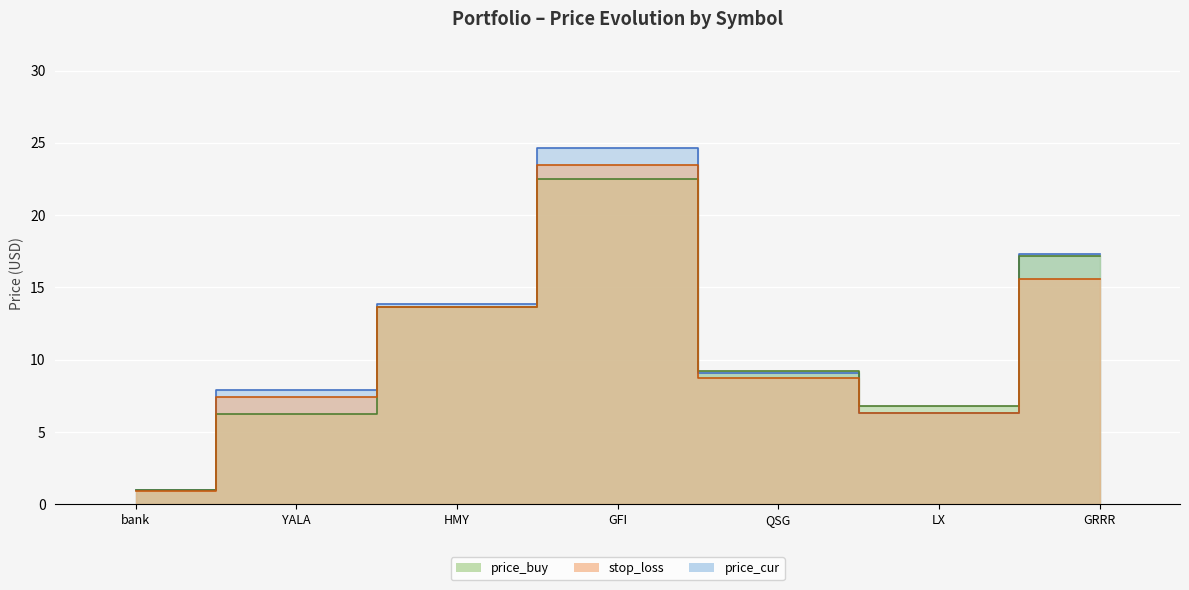

In price_buy, how many points are lower than both neighbors (excluding endpoints)?

1